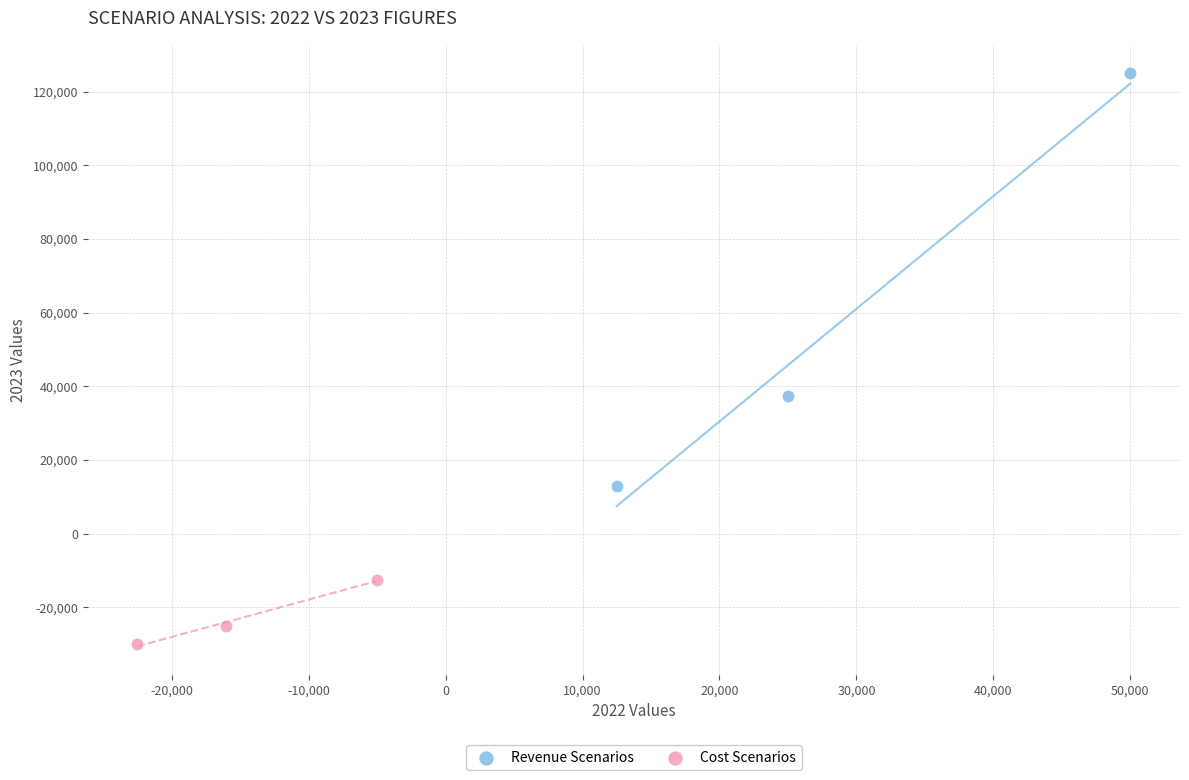

What are all the series names shown in the legend?

Revenue Scenarios, Cost Scenarios